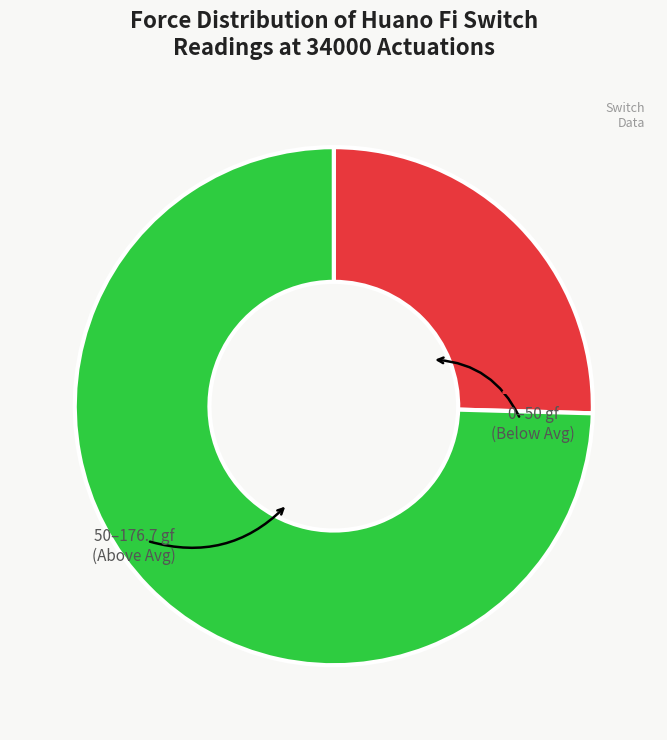

Does any single category account for the majority?

Yes